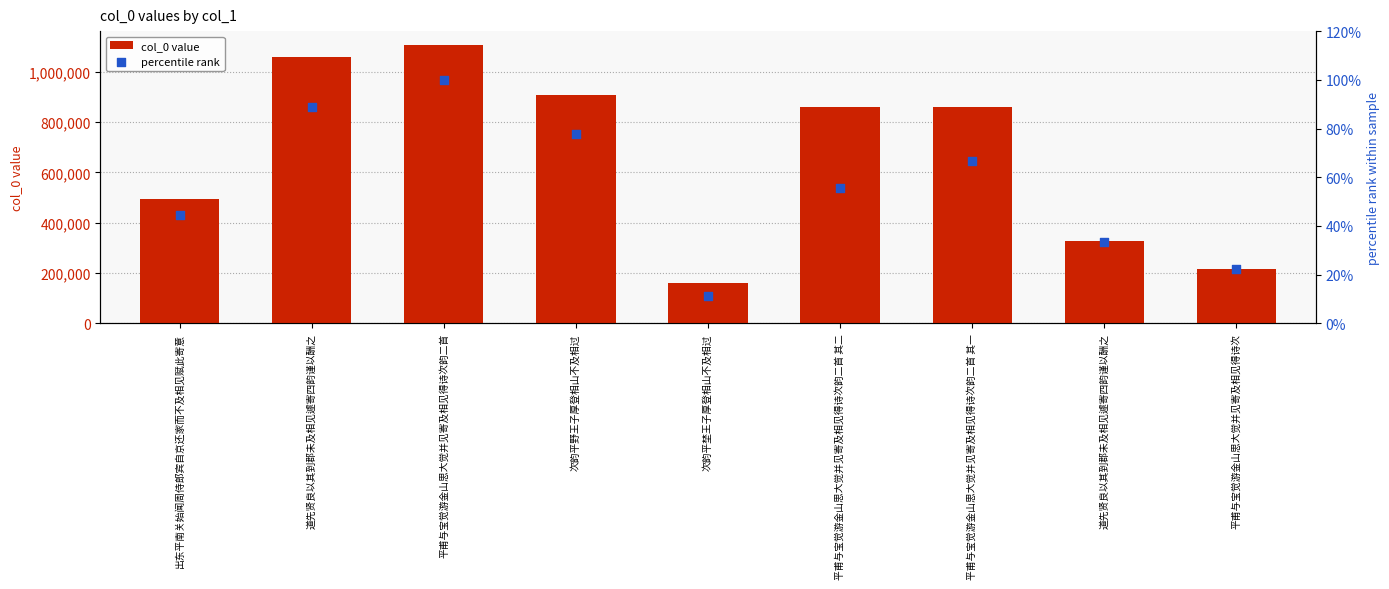

Which series reaches the maximum Y coordinate?

col_0 value